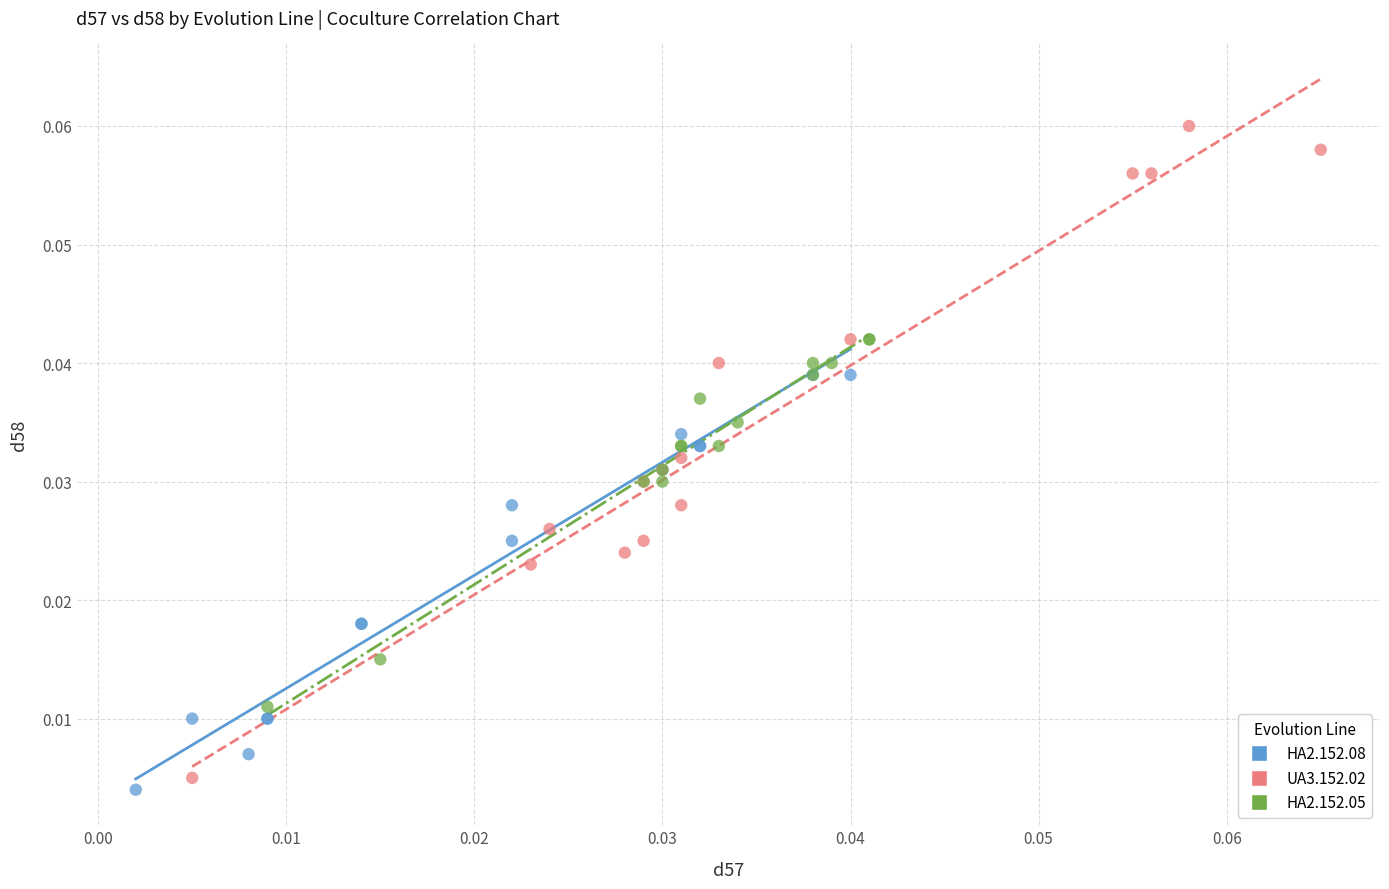

Which series has the widest spread of Y values?

UA3.152.02